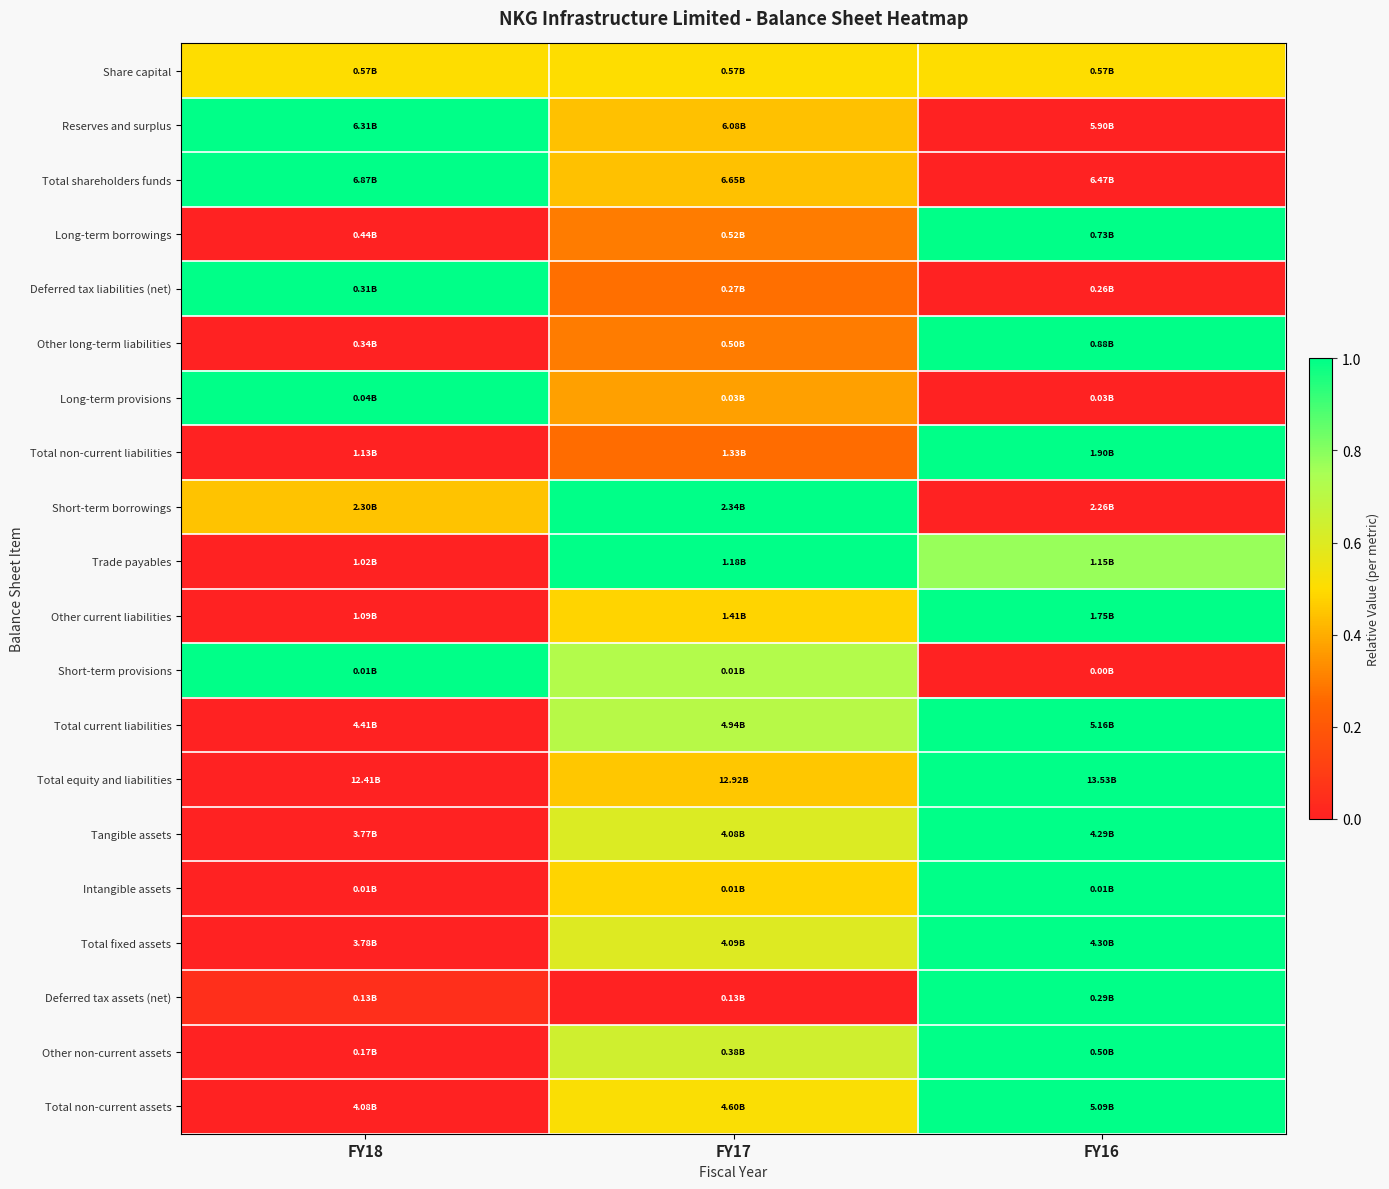

Reading left to right, what are all the values shown in this chart?

Share capital: FY18=0.5	FY17=0.5	FY16=0.5
Reserves and surplus: FY18=1.0	FY17=0.4	FY16=0.0
Total shareholders funds: FY18=1.0	FY17=0.4	FY16=0.0
Long-term borrowings: FY18=0.0	FY17=0.3	FY16=1.0
Deferred tax liabilities (net): FY18=1.0	FY17=0.3	FY16=0.0
Other long-term liabilities: FY18=0.0	FY17=0.3	FY16=1.0
Long-term provisions: FY18=1.0	FY17=0.4	FY16=0.0
Total non-current liabilities: FY18=0.0	FY17=0.3	FY16=1.0
Short-term borrowings: FY18=0.4	FY17=1.0	FY16=0.0
Trade payables: FY18=0.0	FY17=1.0	FY16=0.8
Other current liabilities: FY18=0.0	FY17=0.5	FY16=1.0
Short-term provisions: FY18=1.0	FY17=0.7	FY16=0.0
Total current liabilities: FY18=0.0	FY17=0.7	FY16=1.0
Total equity and liabilities: FY18=0.0	FY17=0.5	FY16=1.0
Tangible assets: FY18=0.0	FY17=0.6	FY16=1.0
Intangible assets: FY18=0.0	FY17=0.5	FY16=1.0
Total fixed assets: FY18=0.0	FY17=0.6	FY16=1.0
Deferred tax assets (net): FY18=0.1	FY17=0.0	FY16=1.0
Other non-current assets: FY18=0.0	FY17=0.6	FY16=1.0
Total non-current assets: FY18=0.0	FY17=0.5	FY16=1.0